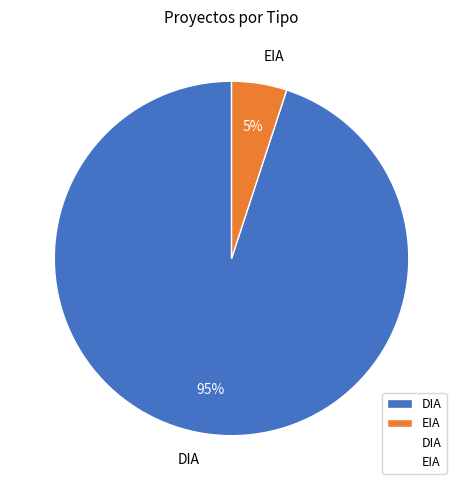

What percentage is the EIA slice, to the nearest percent?

5%